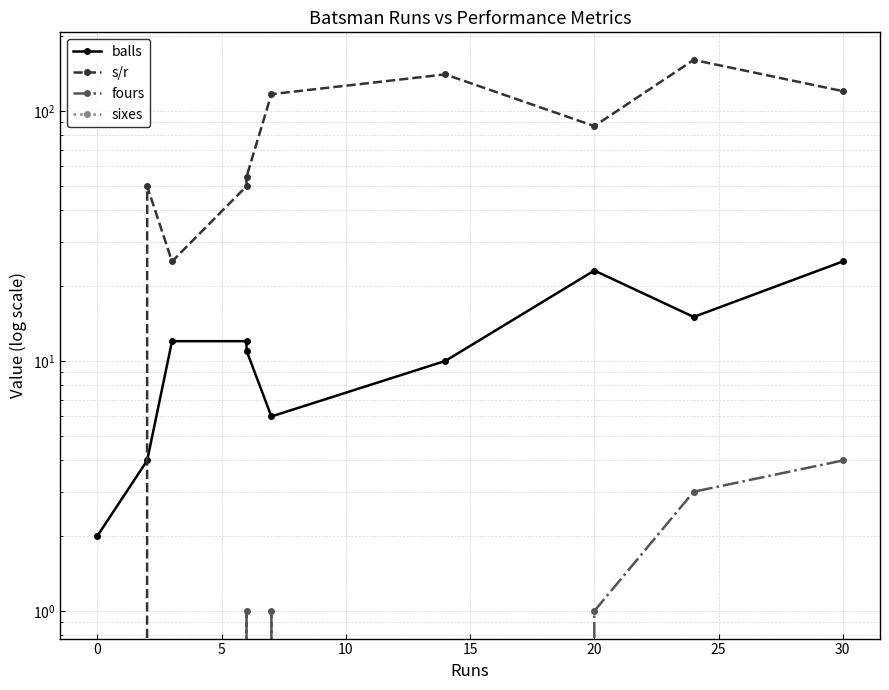

True or false: sixes and s/r cross at least once.

False